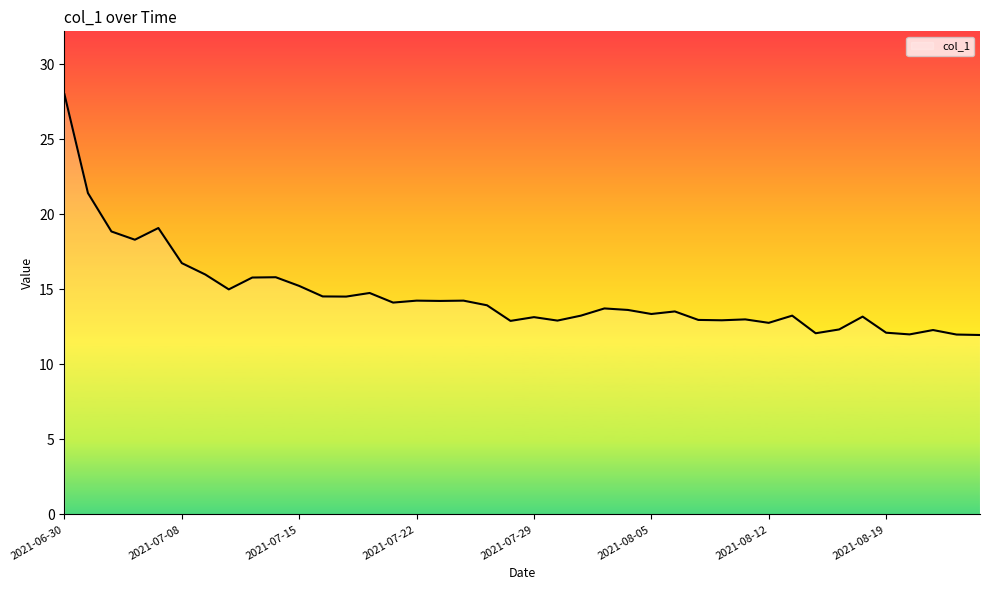

What is the greatest value displayed?

28.0